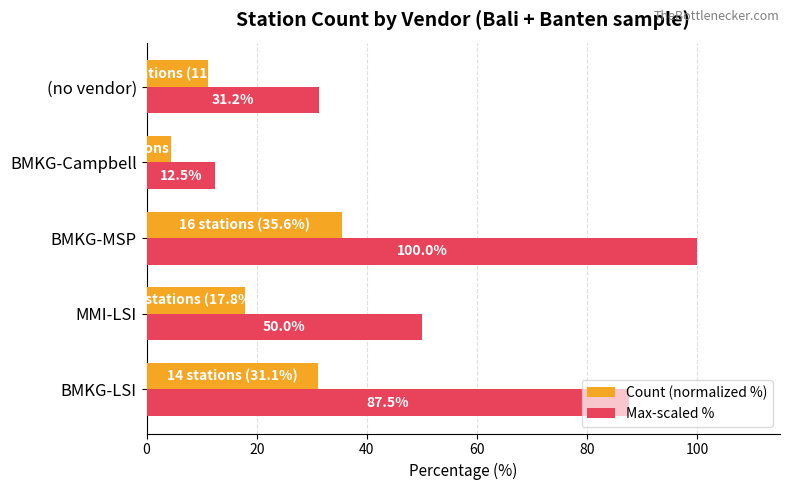

The value of Count (normalized %) at BMKG-LSI is 31.1. True or false?

True